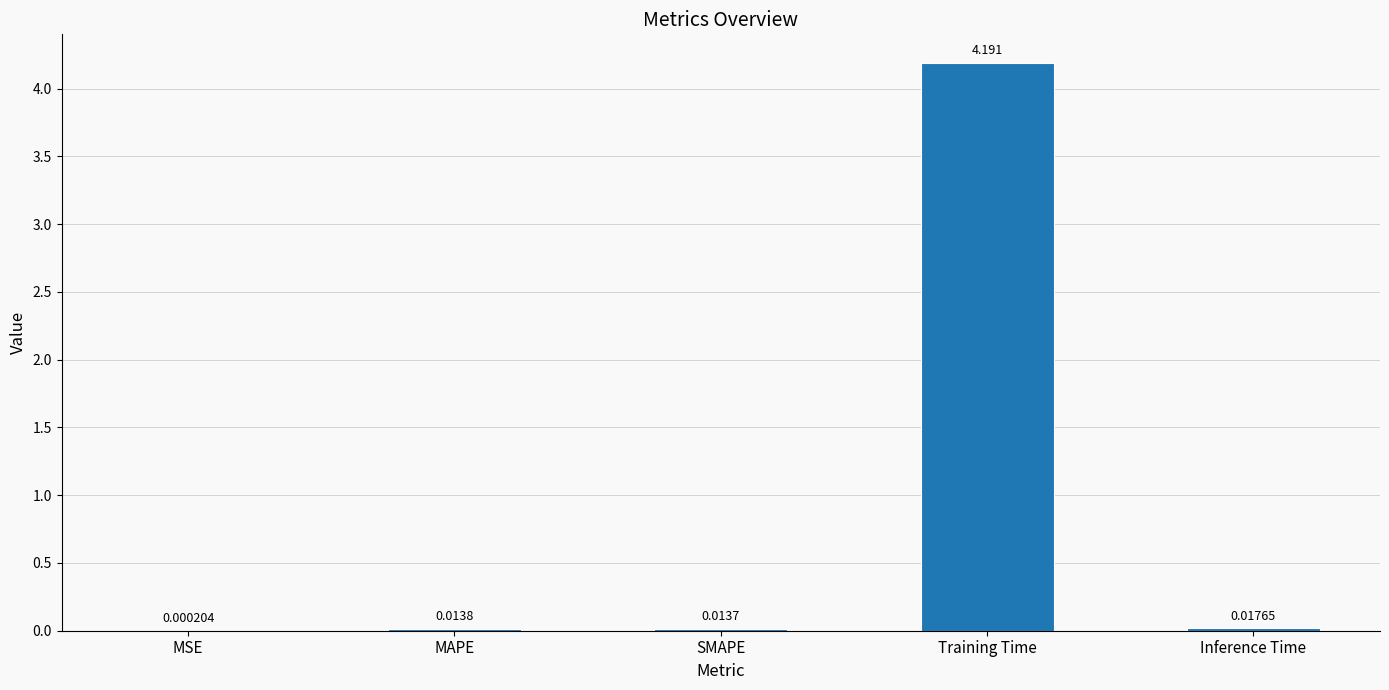

At which category does the chart reach its peak across all series?

Training Time